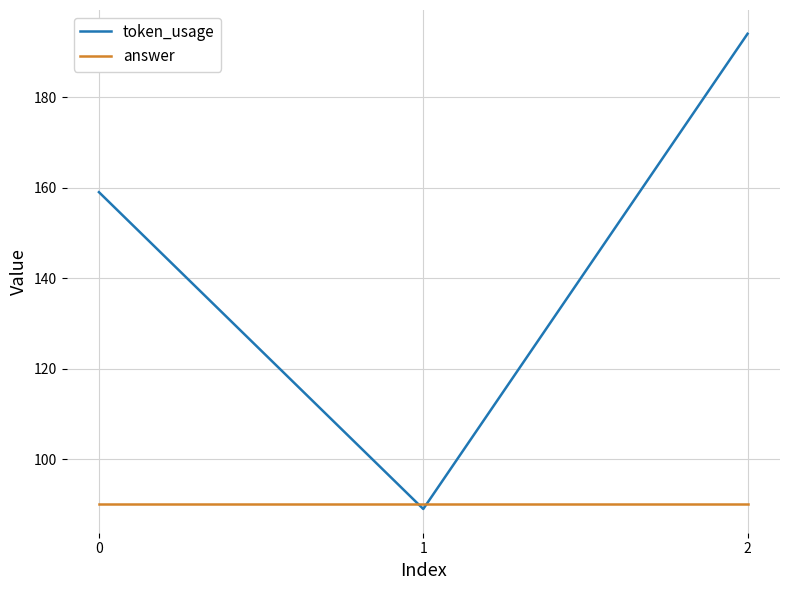

What is the difference between the second highest and minimum values in the token_usage series?

70